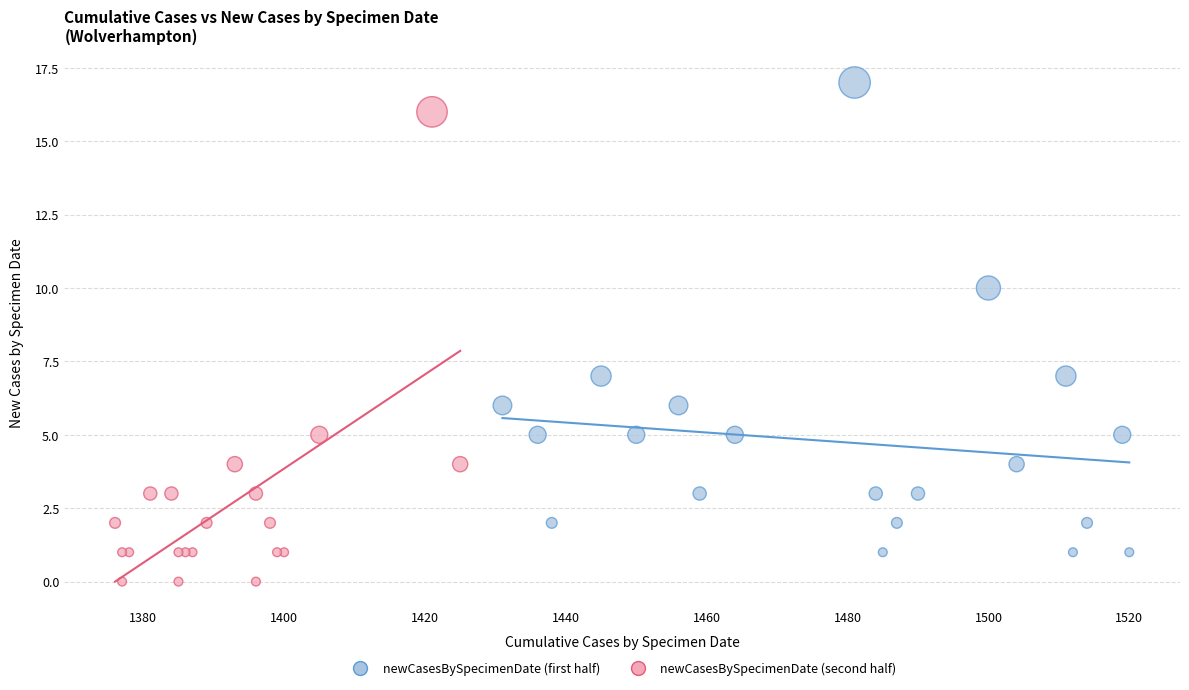

What are all the series names shown in the legend?

newCasesBySpecimenDate (first half), newCasesBySpecimenDate (second half)